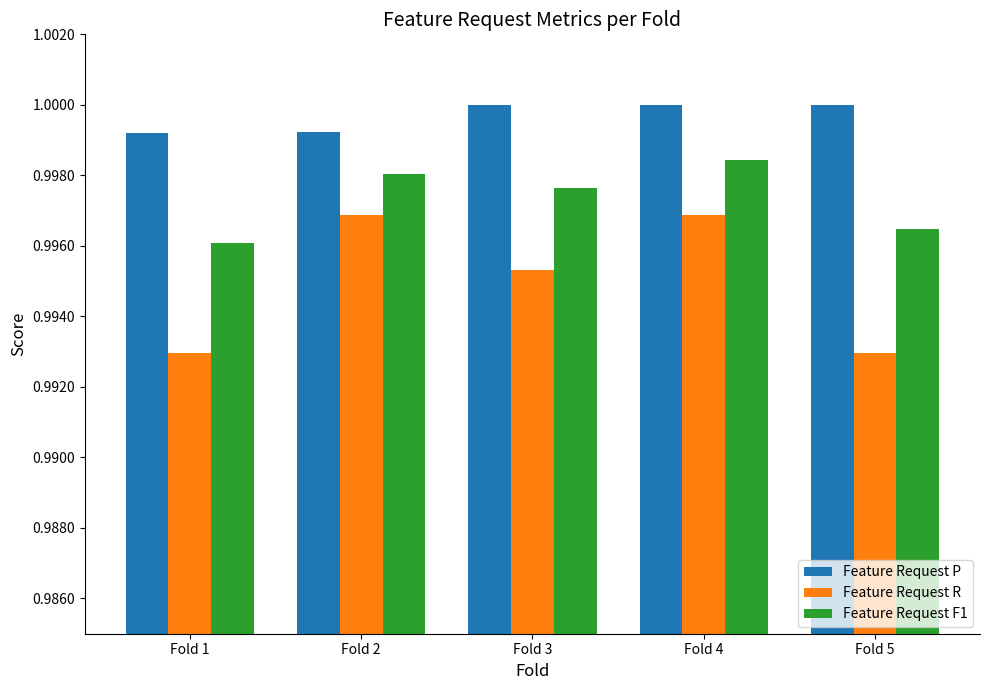

True or false: Feature Request F1 has a value of 0.5 at Fold 2.

False